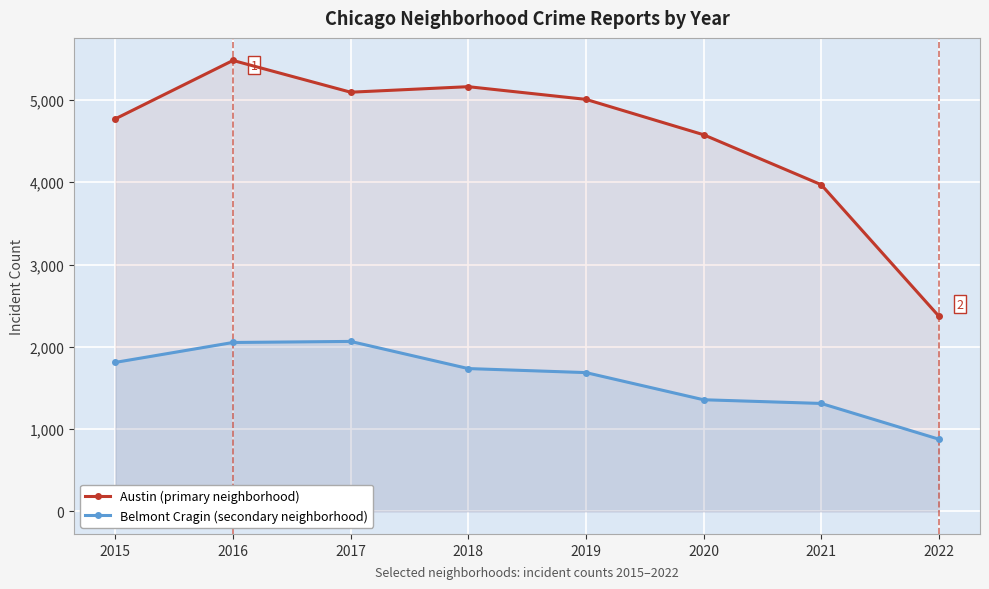

At which category is the sum across all series the highest?

2016